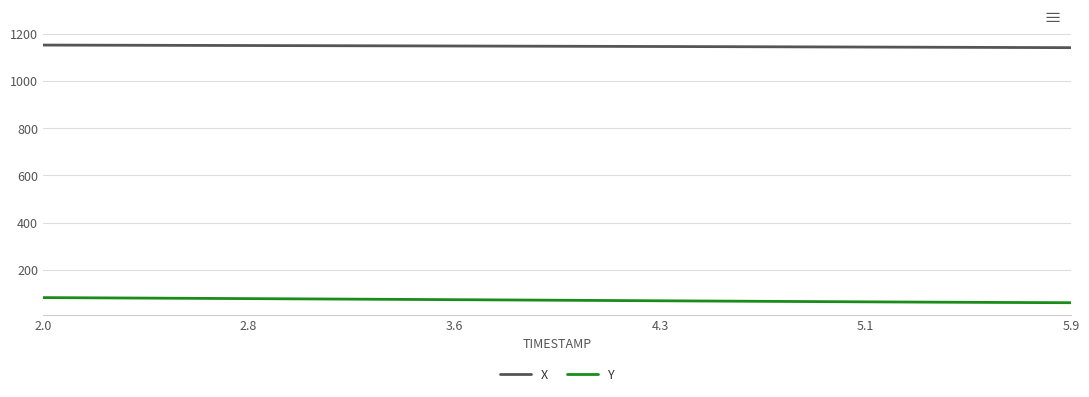

What is the smallest value displayed?

60.3